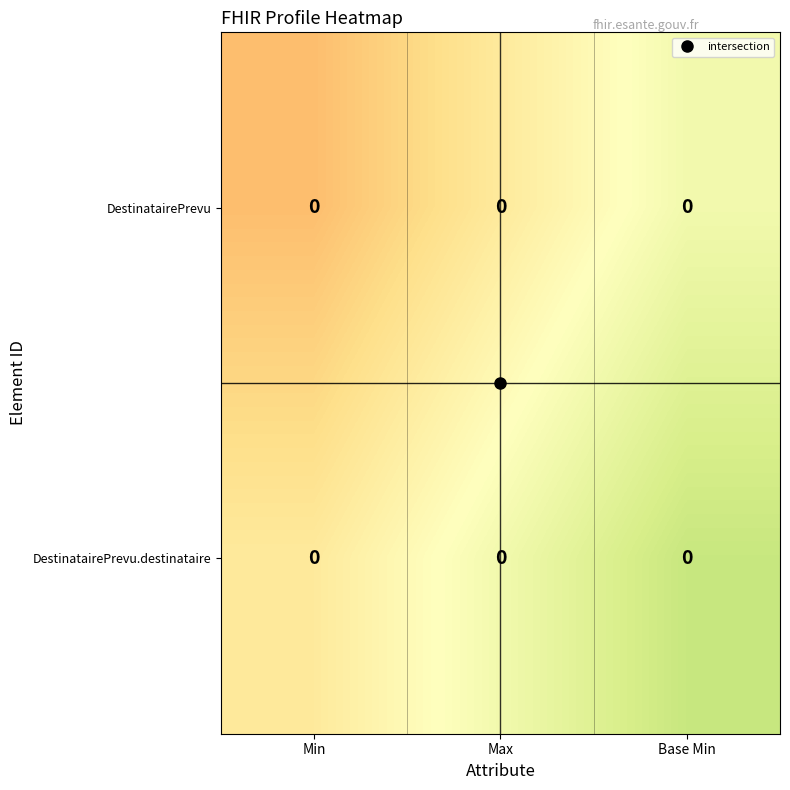

Which category has the highest value across all series?

Base Min